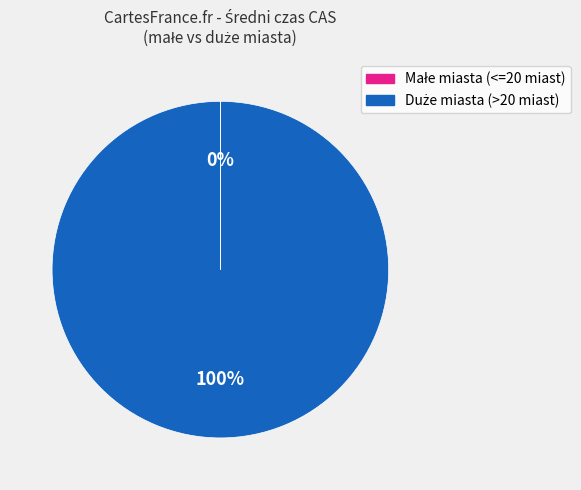

Is there a majority slice in this chart?

Yes